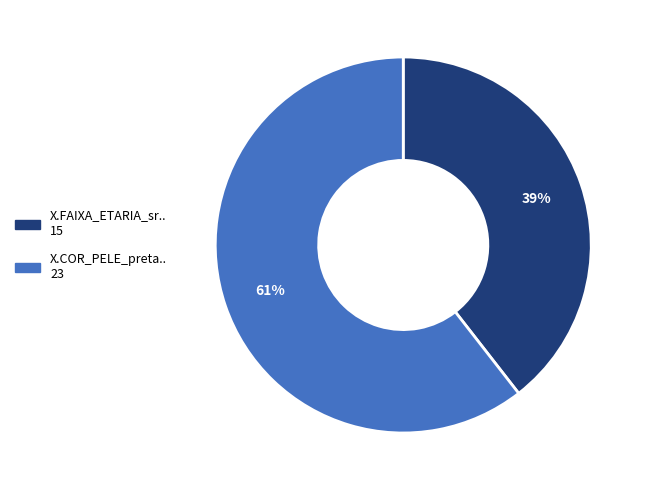

Rank the categories by value from highest to lowest.

X.COR_PELE_preta.., X.FAIXA_ETARIA_sr..